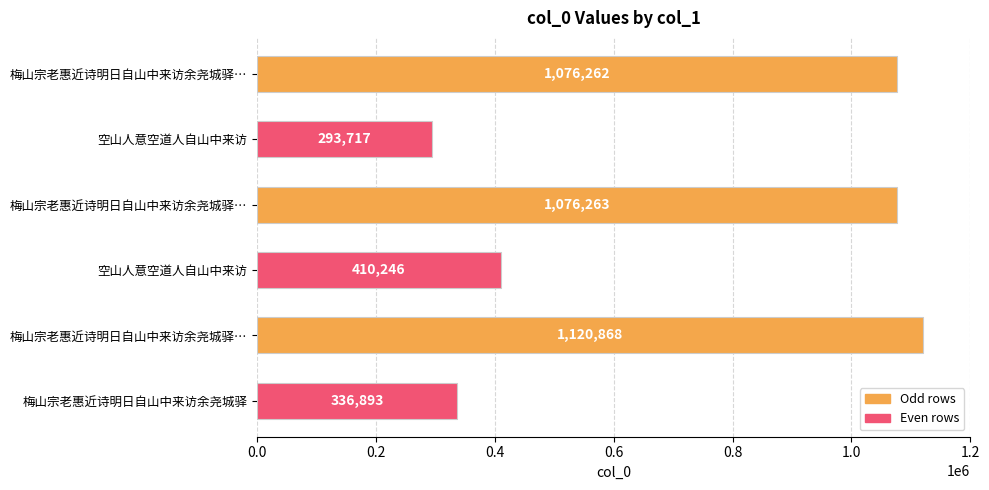

Are the bars horizontal?

Yes